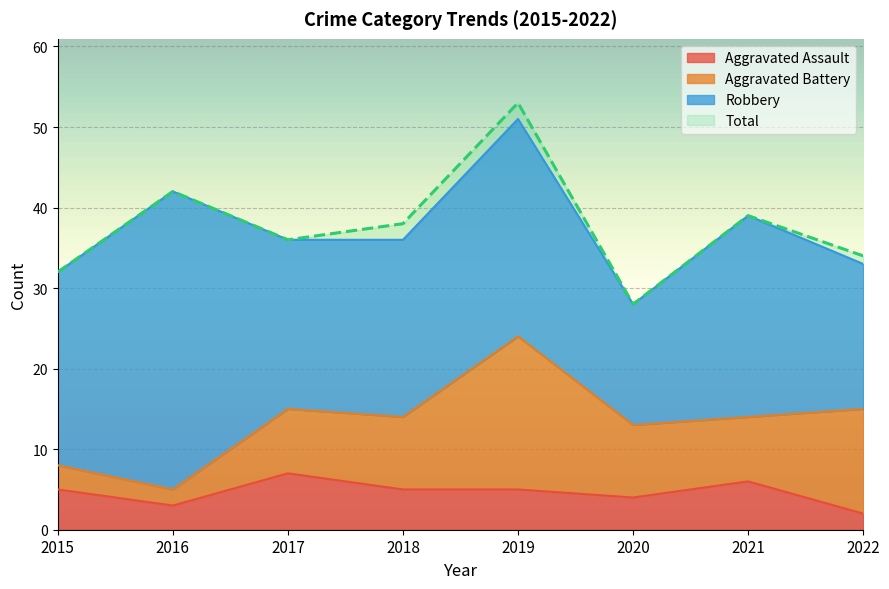

True or false: Total and Aggravated Assault cross at least once.

False